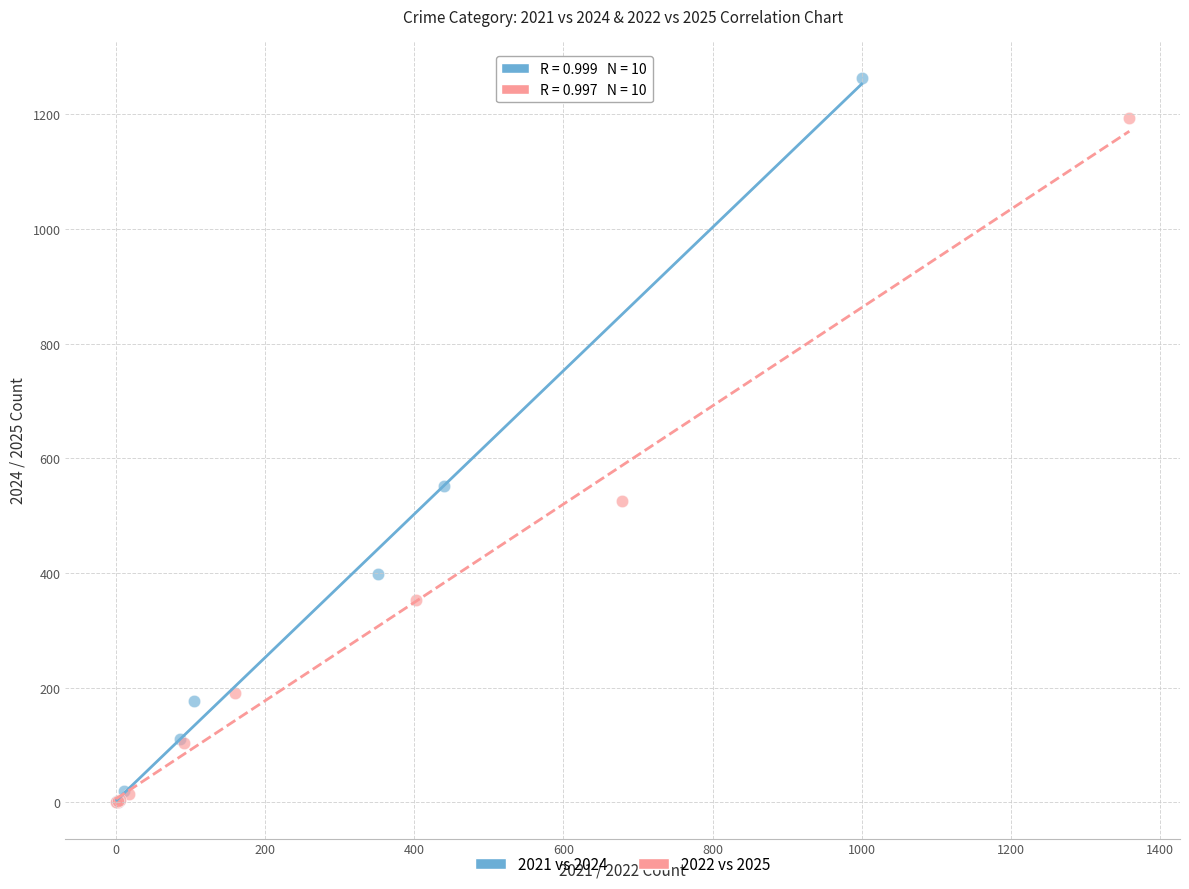

Which series reaches the maximum Y coordinate?

2021 vs 2024